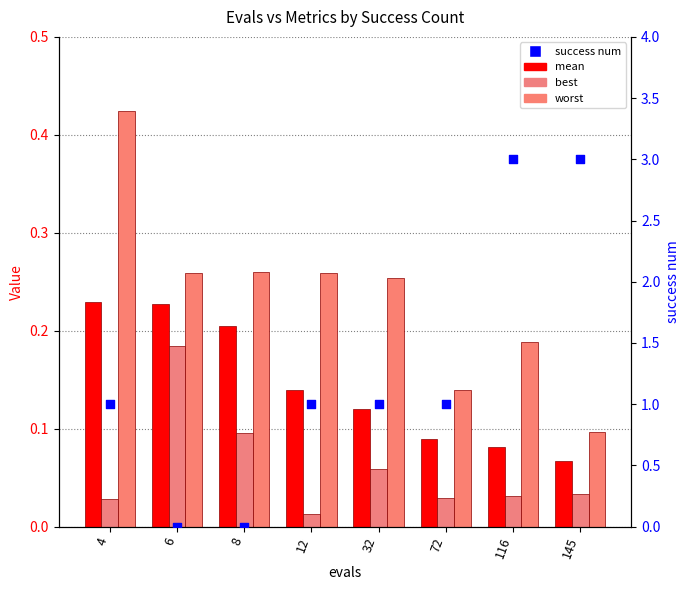

Which series reaches the minimum Y coordinate?

success num